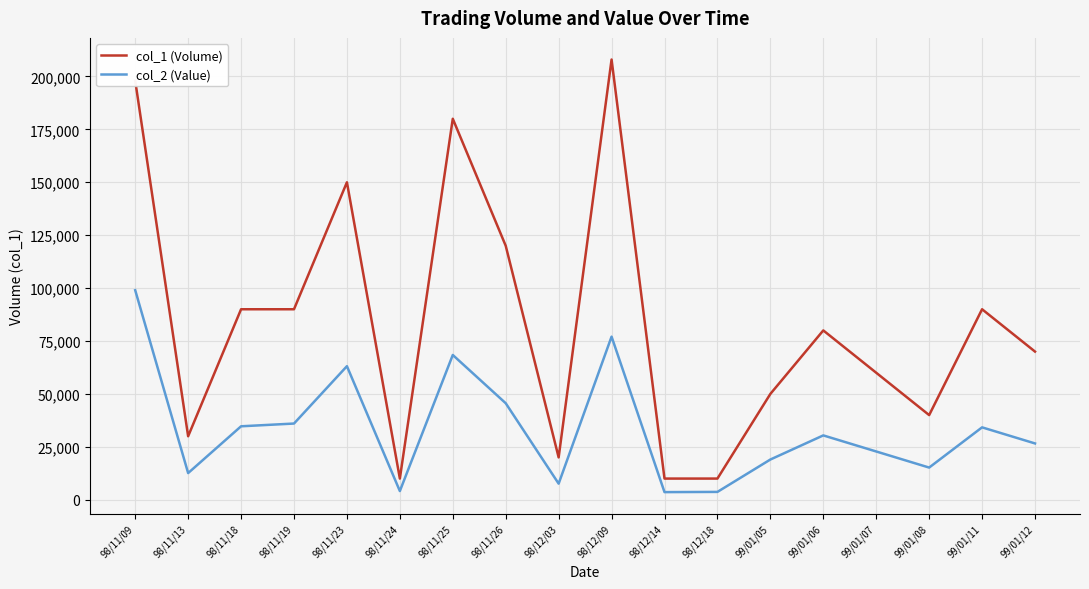

What is the difference between the highest and lowest values at 99/01/06?

49600